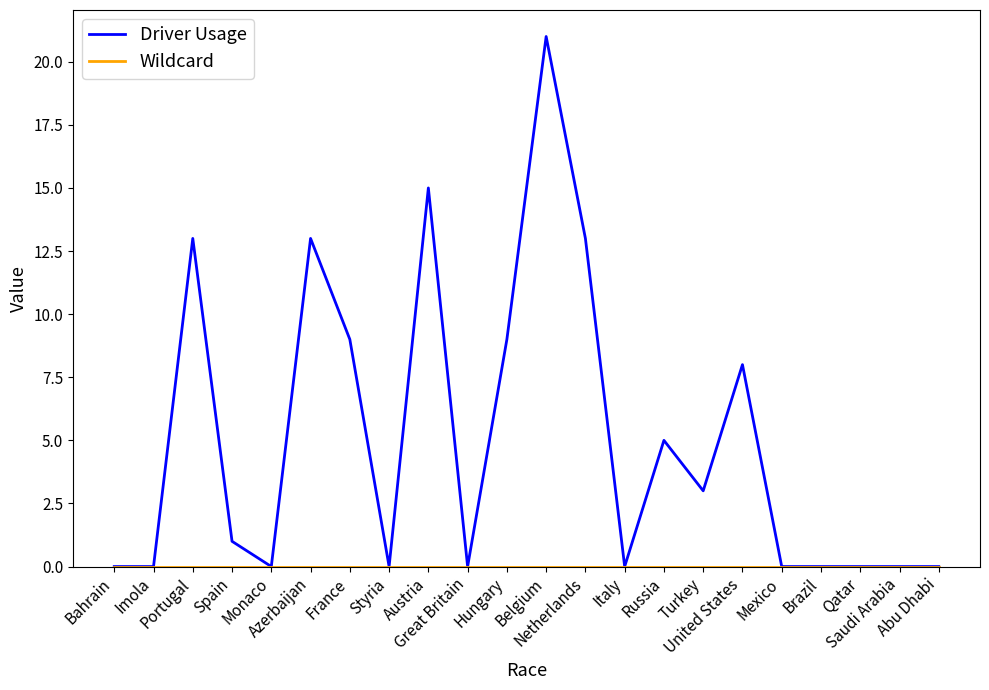

Is this an area chart (filled region under the line)?

No